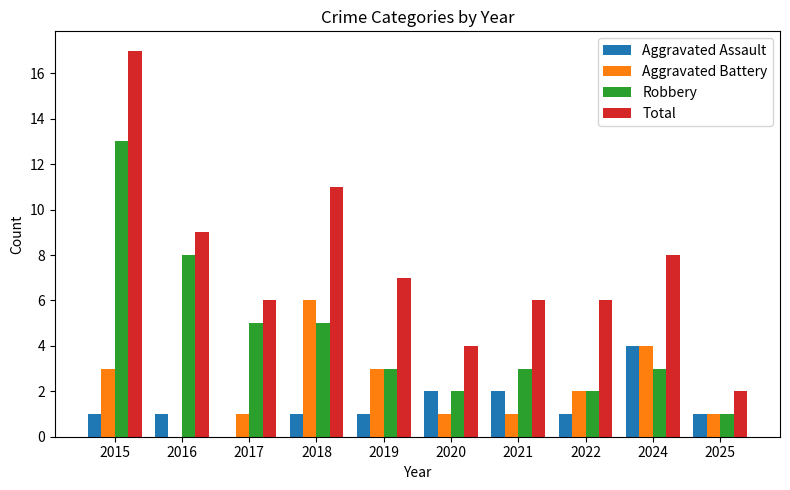

The value of Robbery at 2020 is 1. True or false?

False